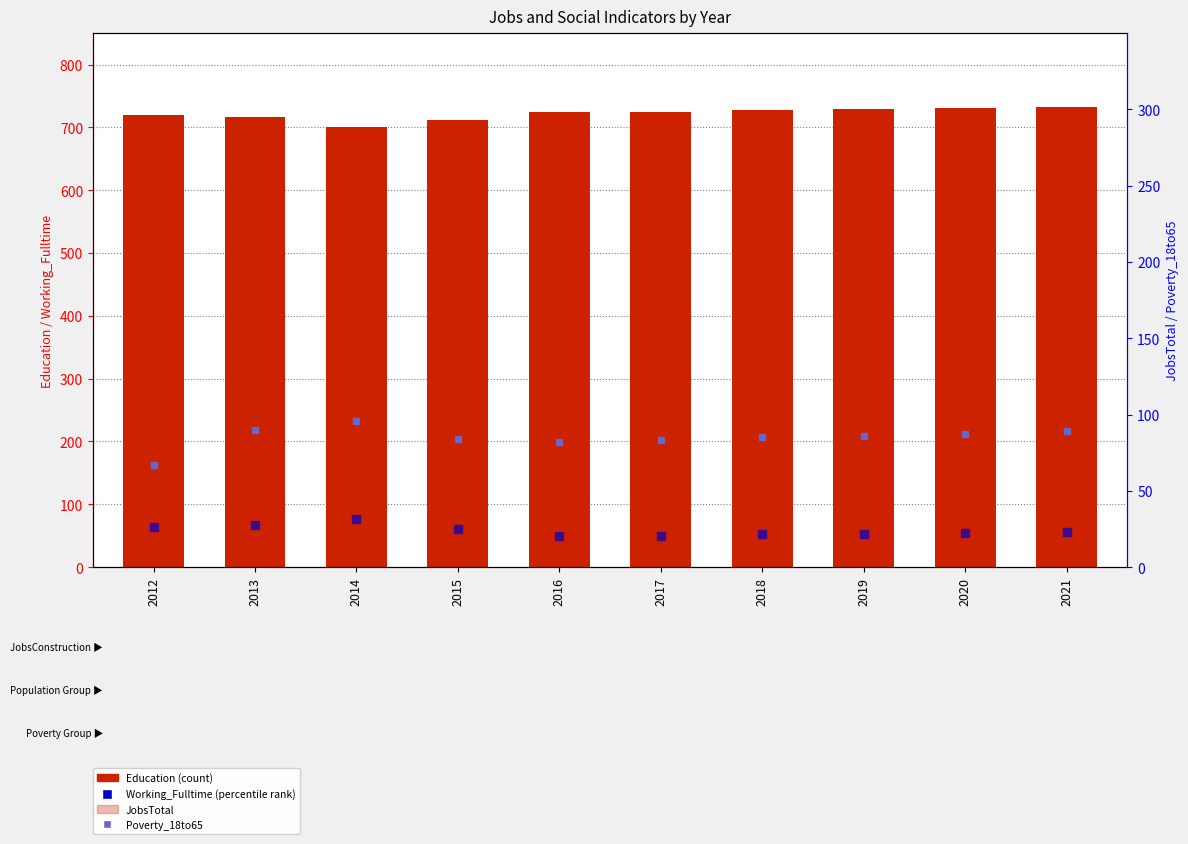

Which series contains the highest Y value?

Education